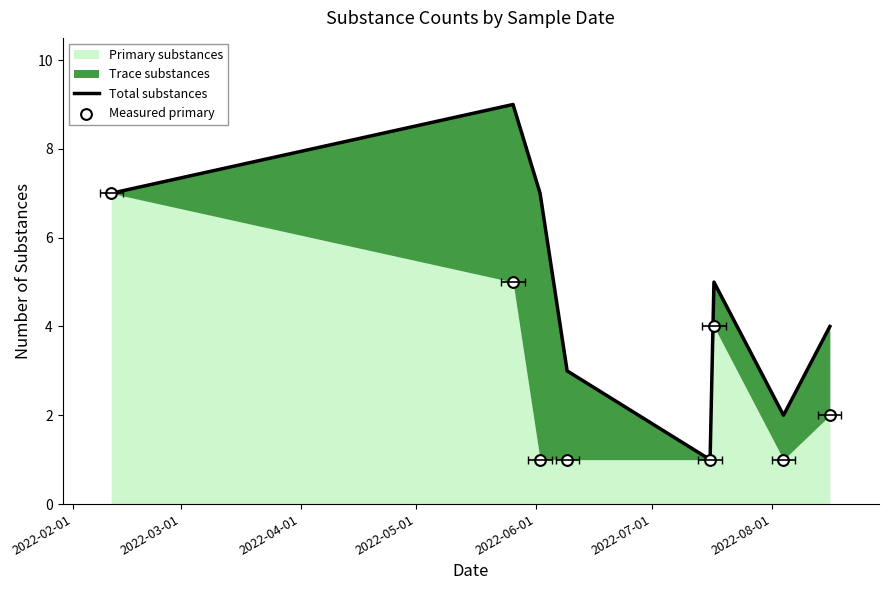

What is the total value across all series at 2022-03-01?

14